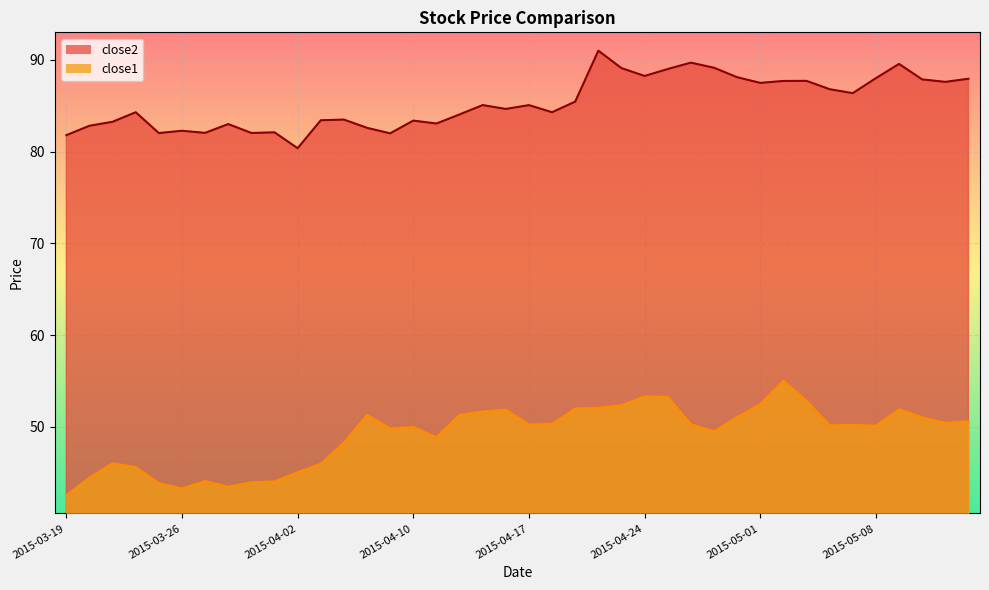

The close1 series shows 68.7 at 2015-05-07. True or false?

False